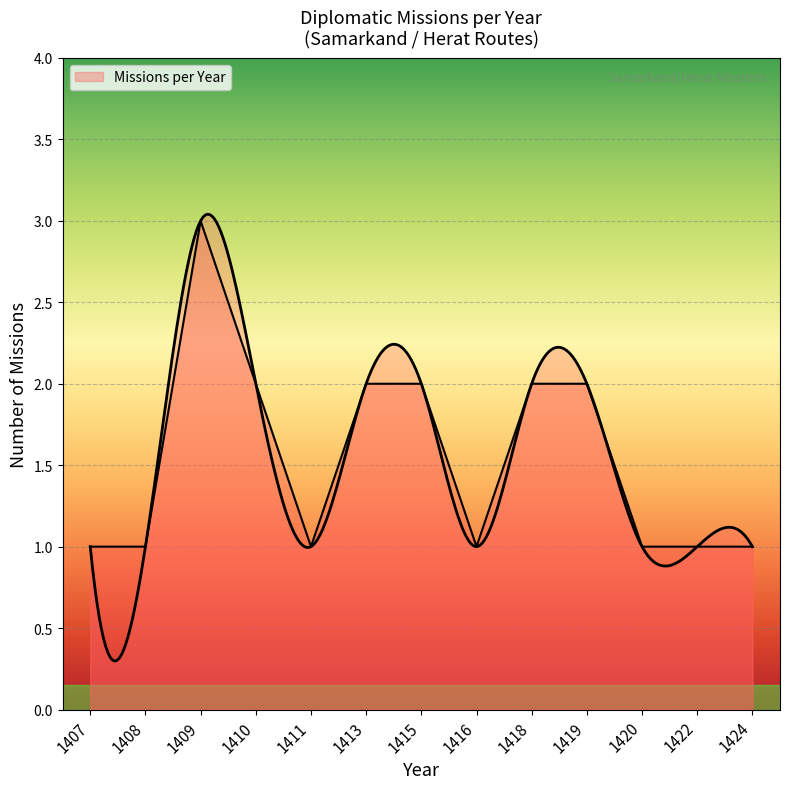

Between 1408 and 1422, which is larger?

1408